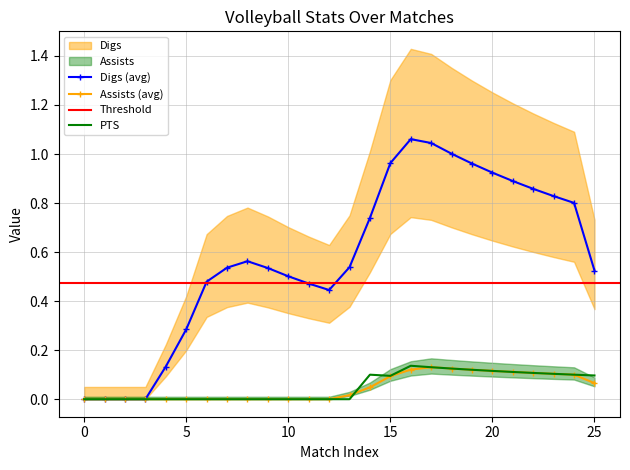

Is this an area chart (filled region under the line)?

No